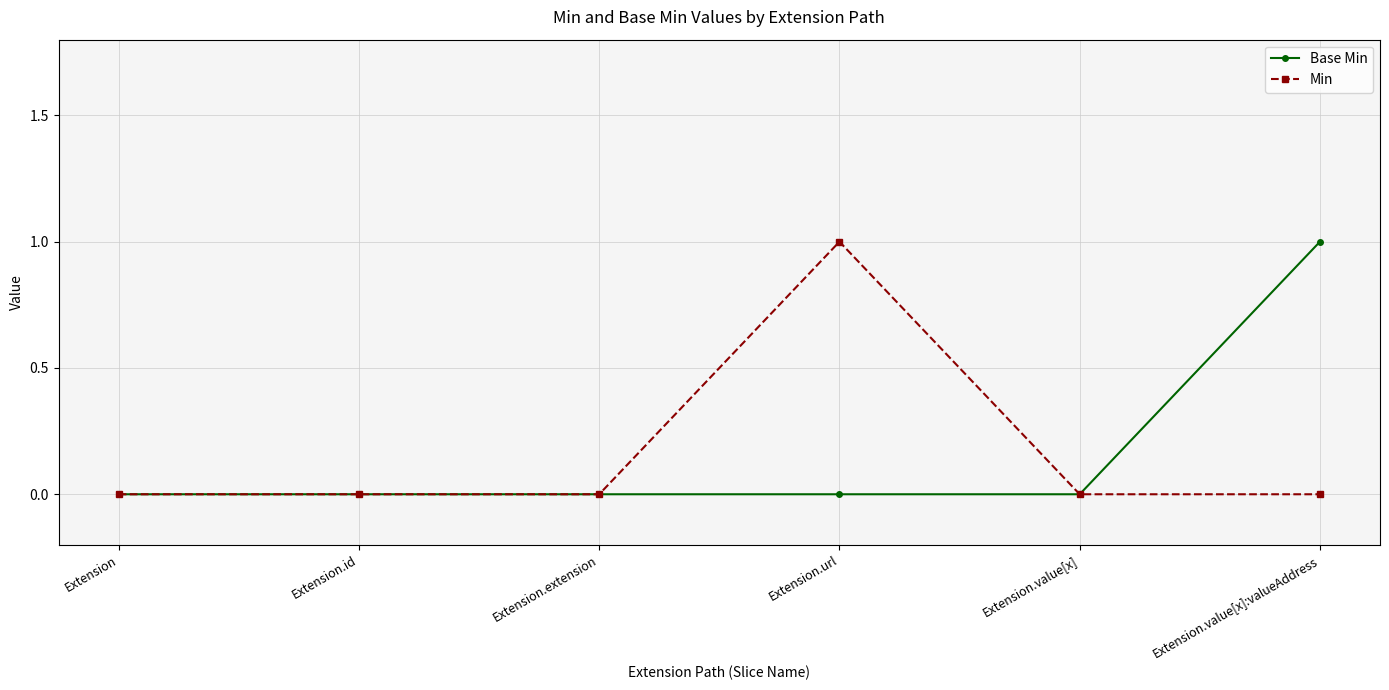

How many distinct data groups are displayed?

2